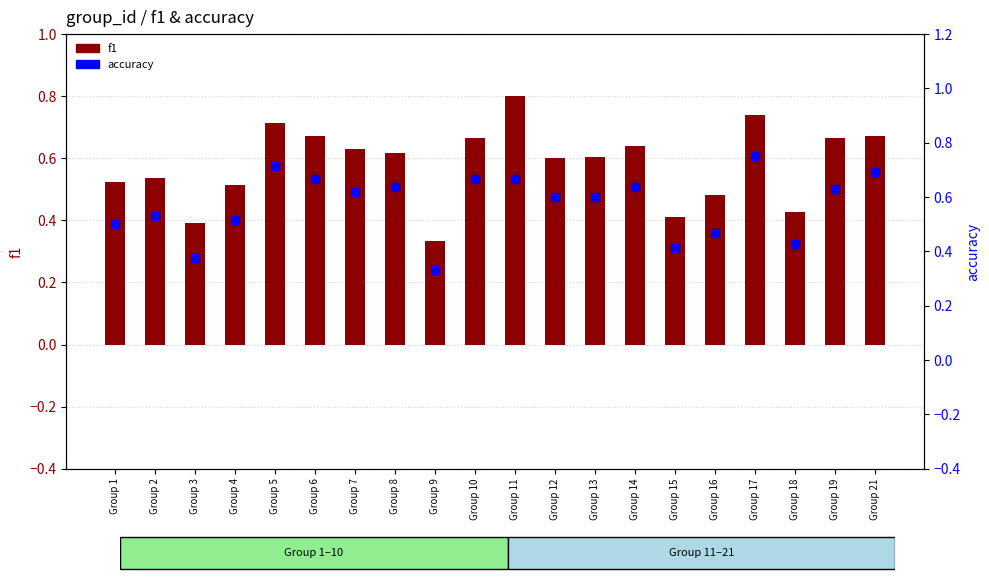

At how many categories does at least one series exceed 0?

20